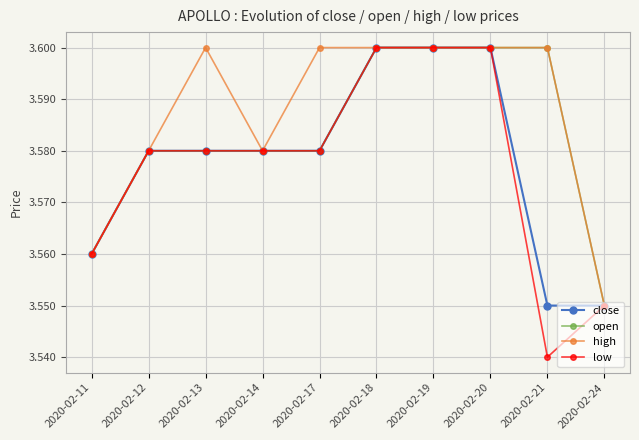

Between 2020-02-12 and 2020-02-17, which series saw the biggest shift?

high